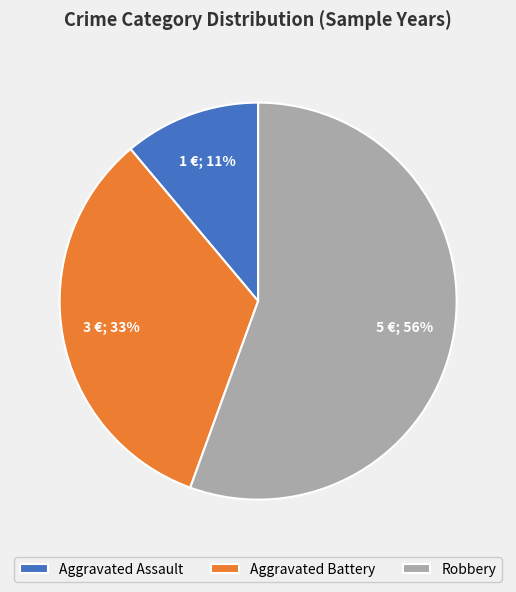

Rank the categories by value from highest to lowest.

Robbery, Aggravated Battery, Aggravated Assault